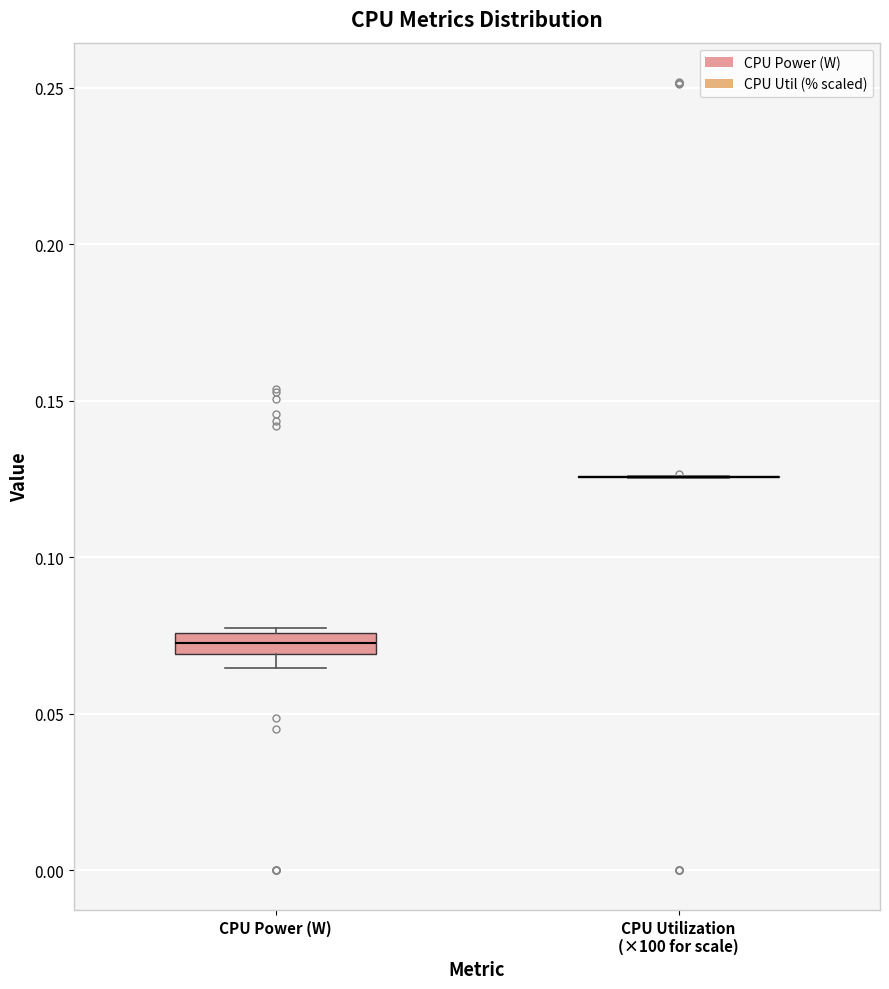

Which box is the tallest, from its lower edge to its upper edge?

CPU Power (W)